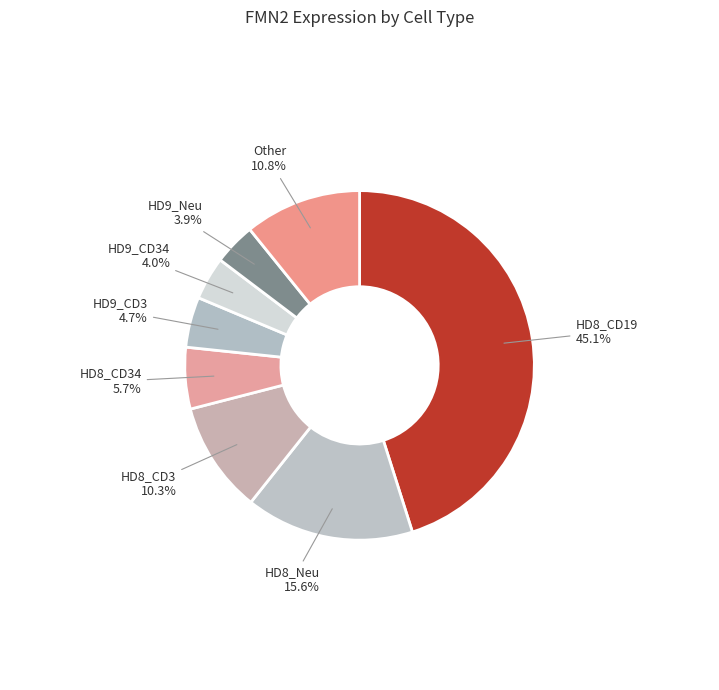

How many segments does this pie chart have?

8